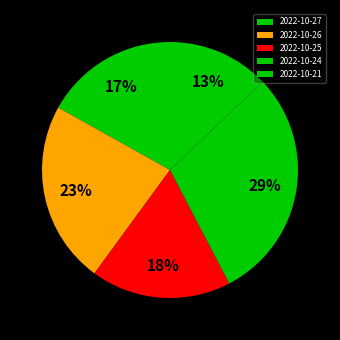

How much of the chart is everything except 2022-10-21?

87.1%